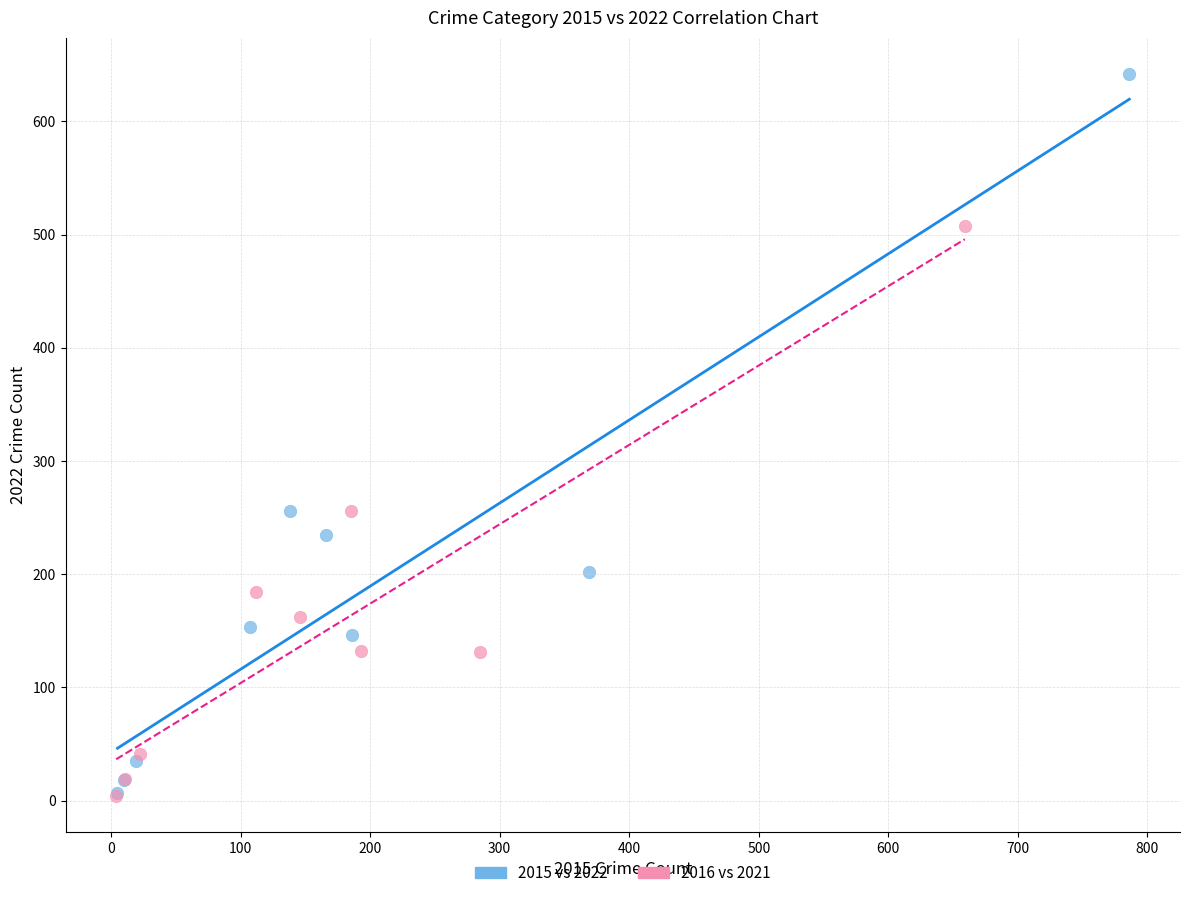

Which series has the largest Y range (max minus min)?

2015 vs 2022